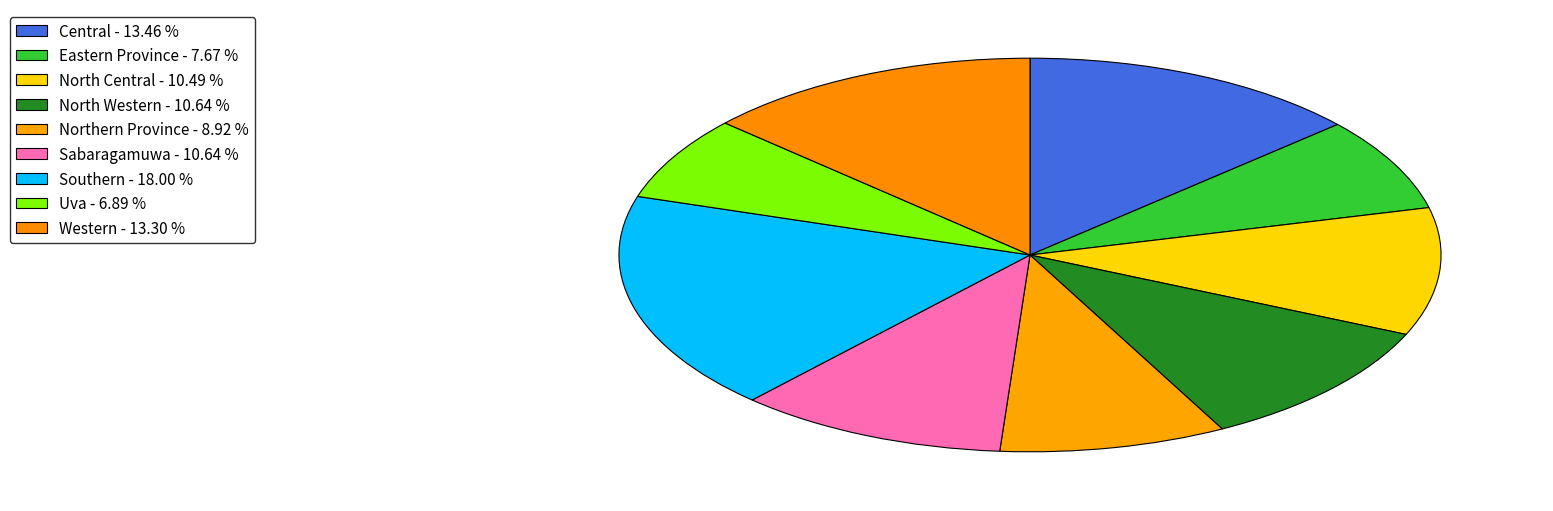

How many segments does this pie chart have?

9